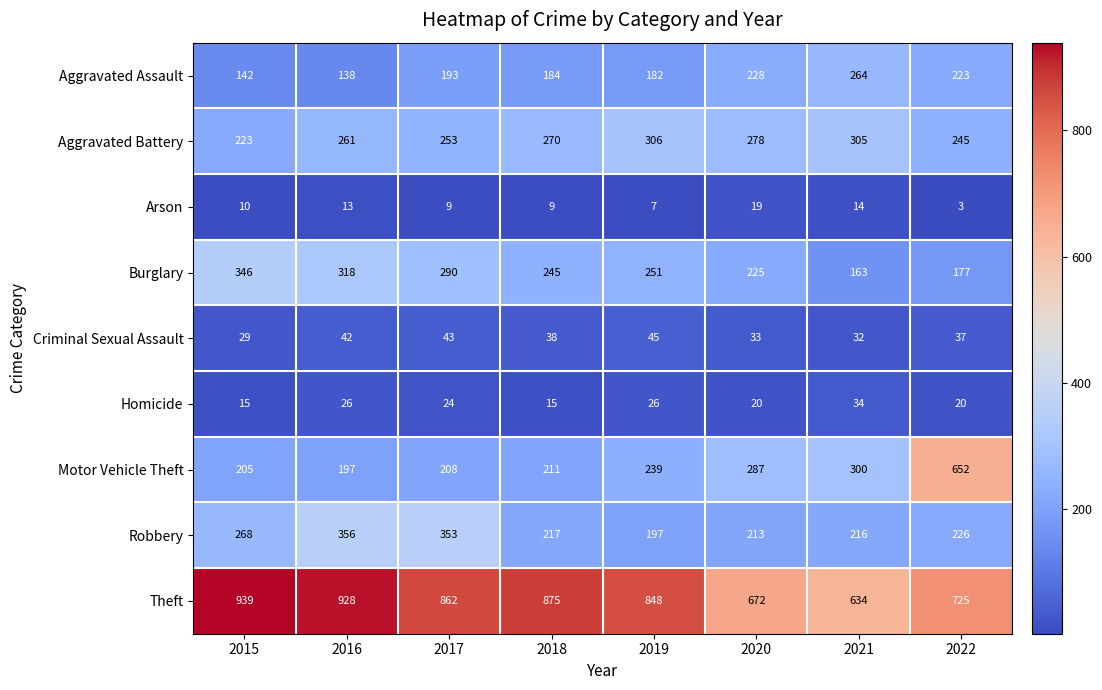

What is the greatest value displayed?

939